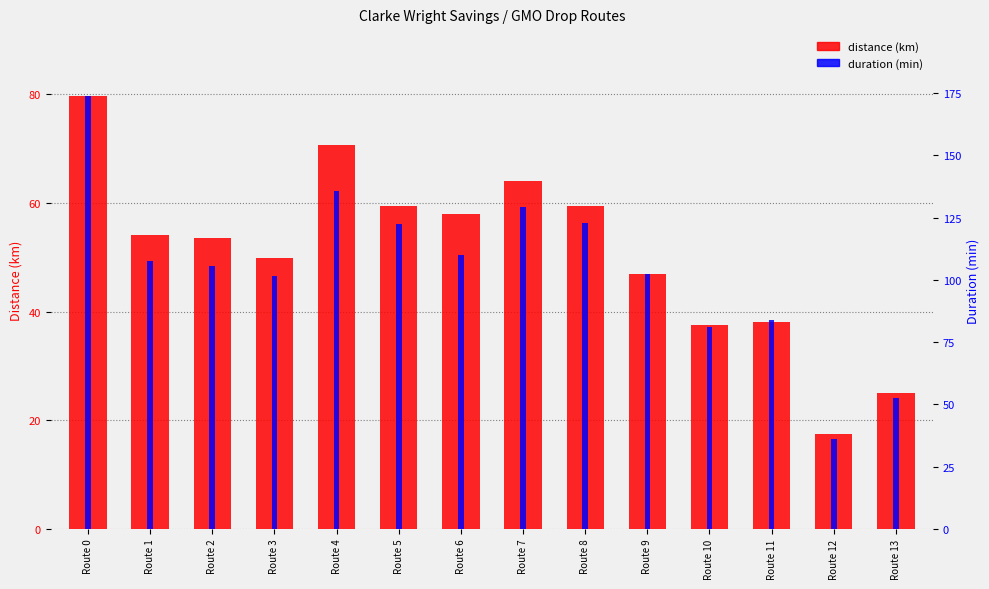

Reading left to right, extract all data points from this chart.

distance (km): Route 0=79.7	Route 1=54.1	Route 2=53.5	Route 3=49.9	Route 4=70.7	Route 5=59.5	Route 6=57.9	Route 7=64.0	Route 8=59.5	Route 9=47.0	Route 10=37.6	Route 11=38.1	Route 12=17.5	Route 13=25.1
duration (min): Route 0=173.8	Route 1=107.6	Route 2=105.8	Route 3=101.7	Route 4=135.6	Route 5=122.6	Route 6=109.9	Route 7=129.4	Route 8=122.8	Route 9=102.2	Route 10=81.1	Route 11=83.8	Route 12=36.0	Route 13=52.5